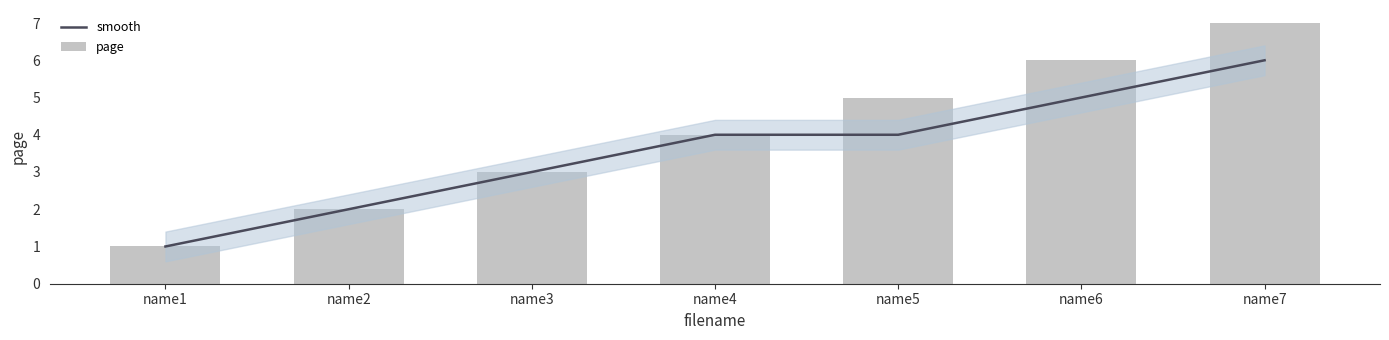

At how many categories does at least one series exceed 6?

1